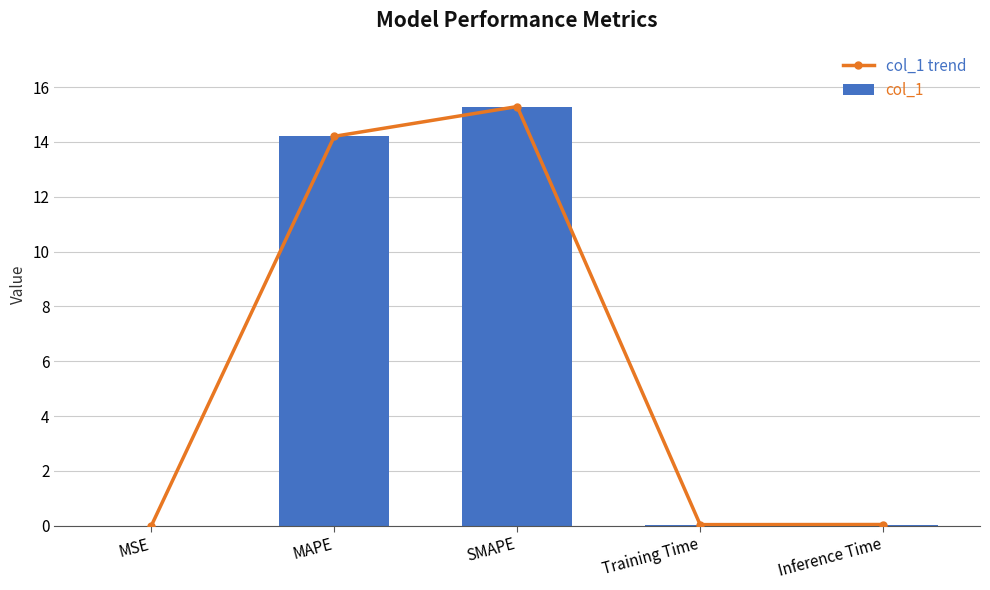

What is the difference between the second highest and minimum values in the col_1 trend series?

14.2